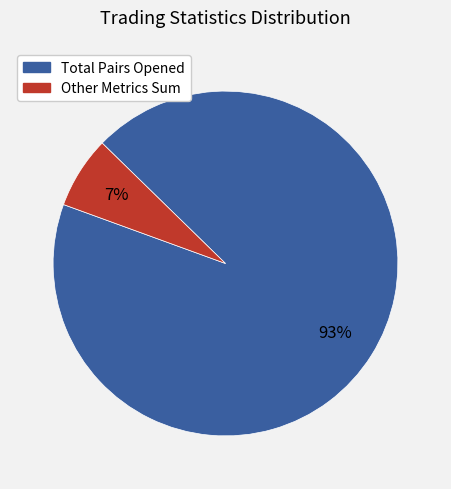

To the nearest percent, what is the difference between the largest and smallest slice percentages?

86%